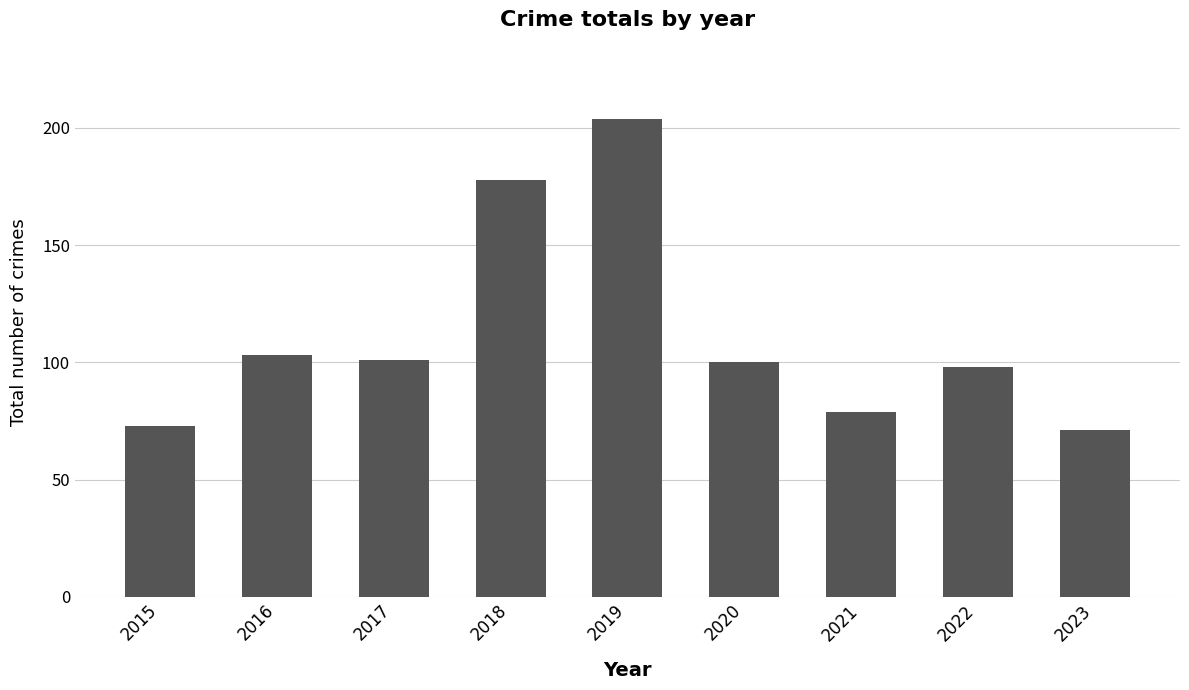

What is the value of the 6th bar from the left?

100